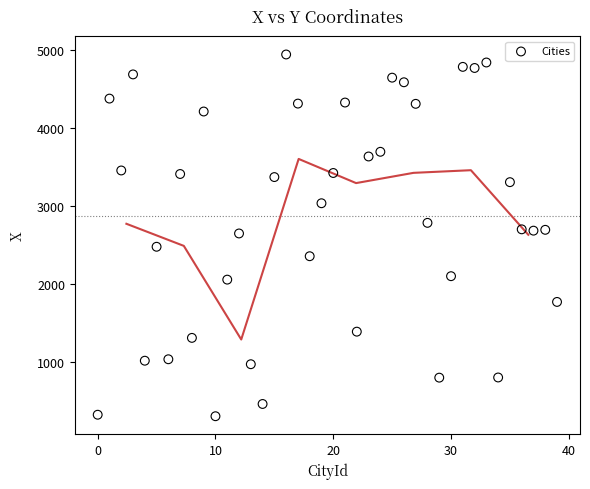

What is the range of Y values (max minus min)?

4646.5